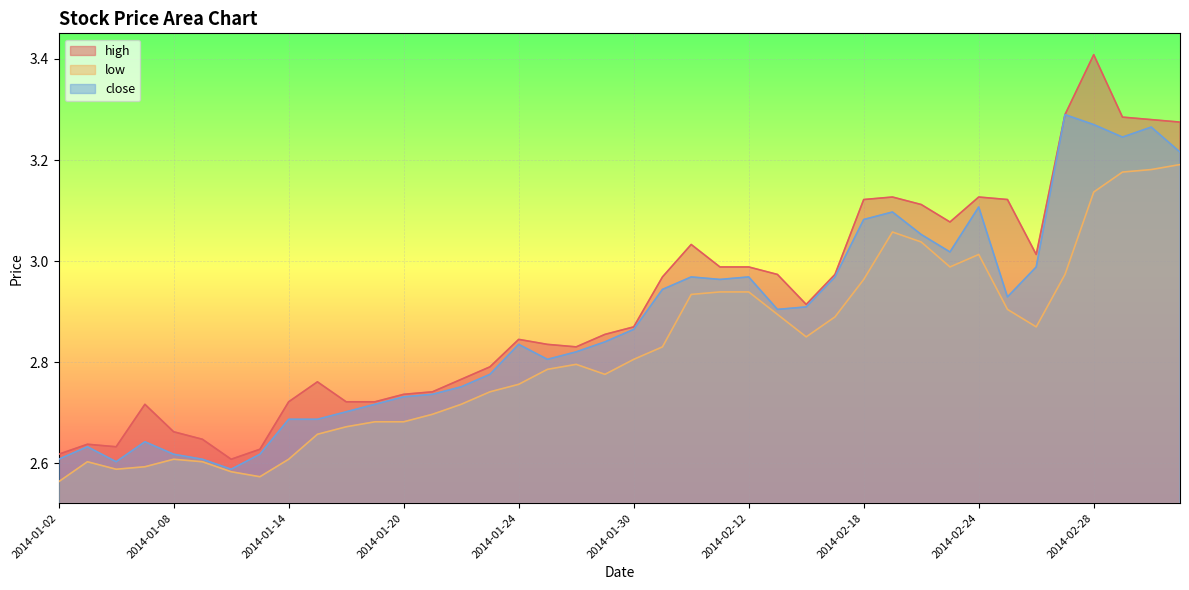

Rank the series at 2014-01-23 from highest to lowest value.

high, close, low